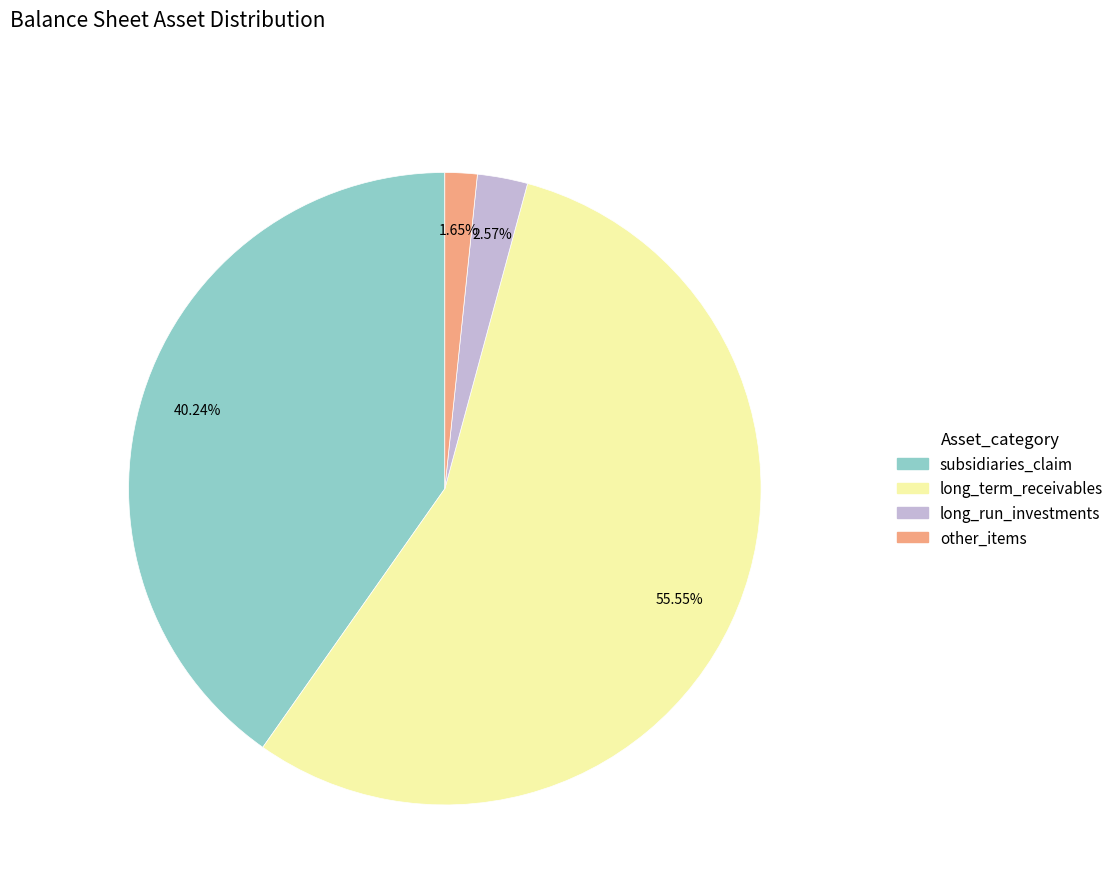

How many segments does this pie chart have?

4